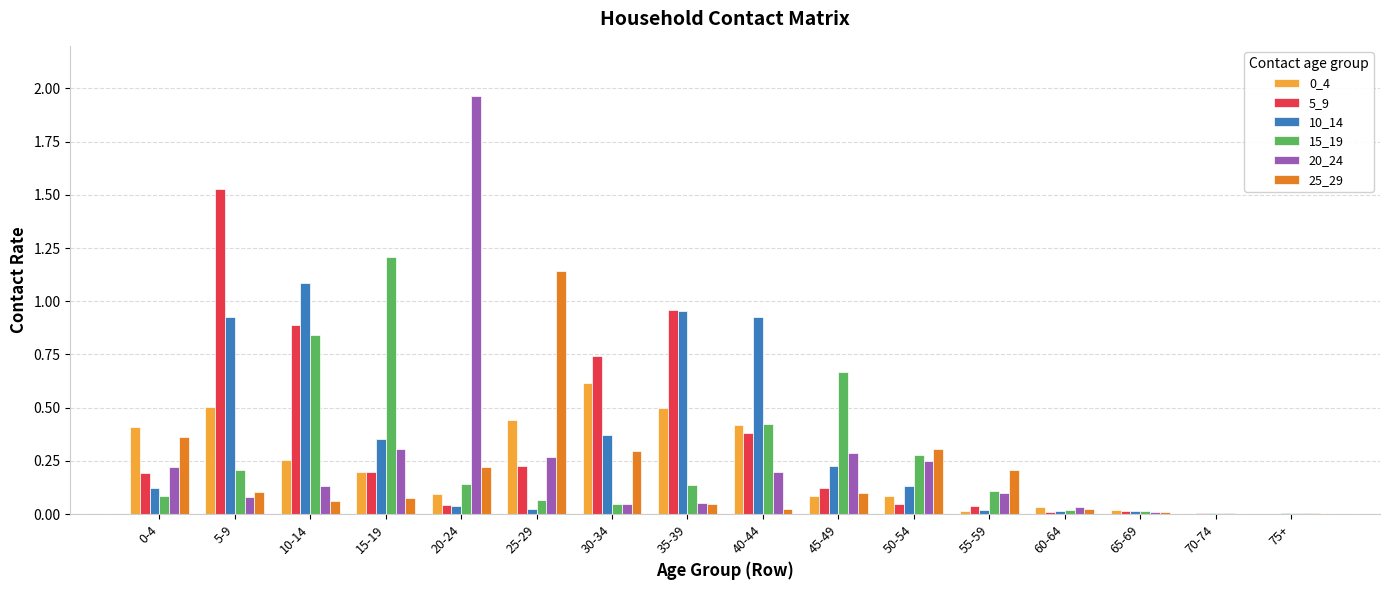

True or false: 10_14 has a value of 0.2 at 30-34.

False